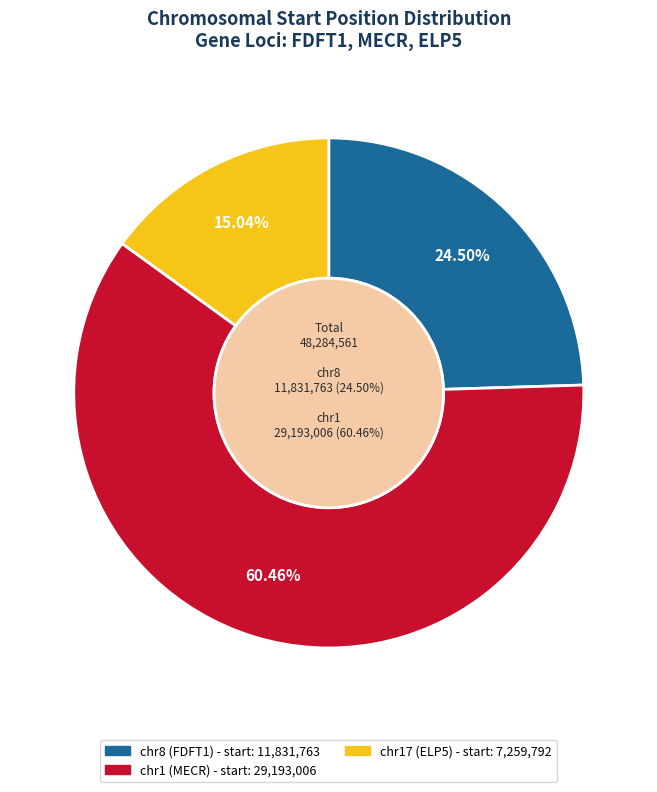

Which slice represents more than half of the pie?

chr1